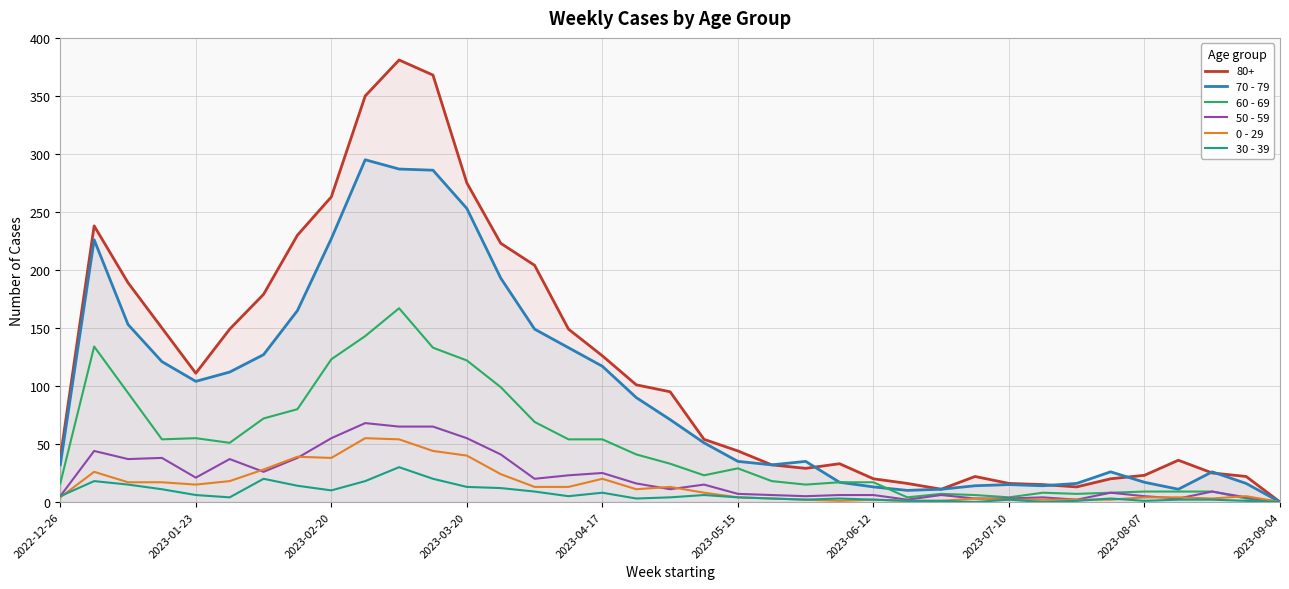

How many positive values does the 60 - 69 series have?

36